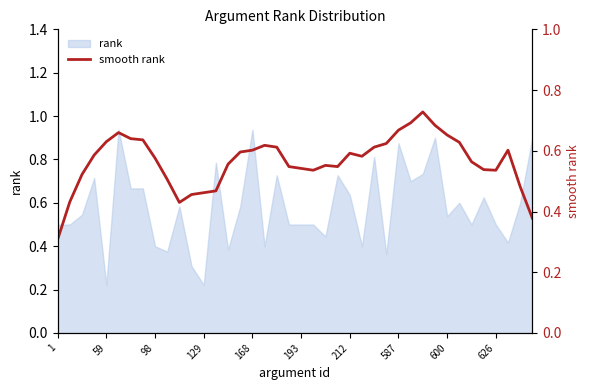

How many data points does each series have?

40